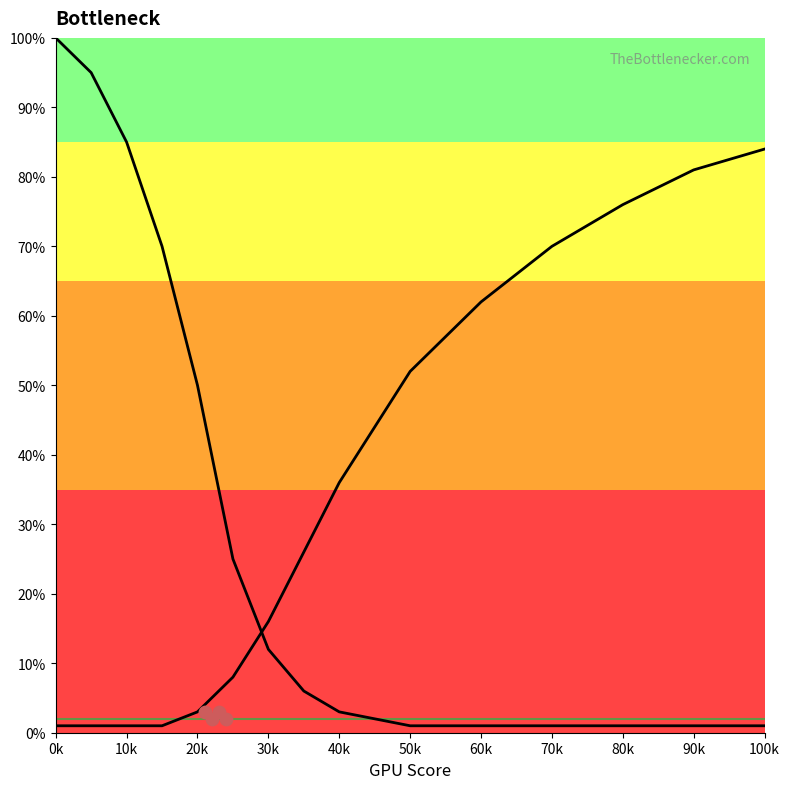

At how many categories does at least one series exceed 94?

2